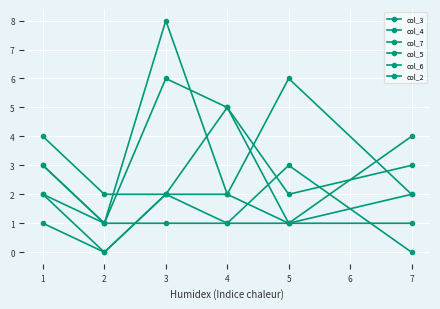

What is the sum of the col_6 values at 4 and 5?

3